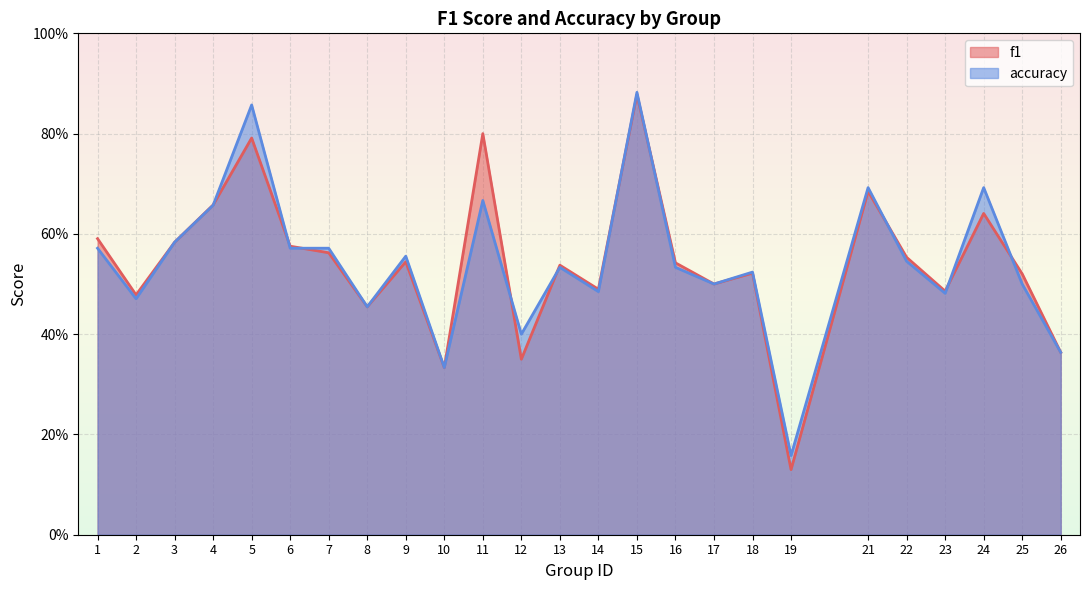

Between which two adjacent categories do accuracy and f1 first intersect?

4 and 5